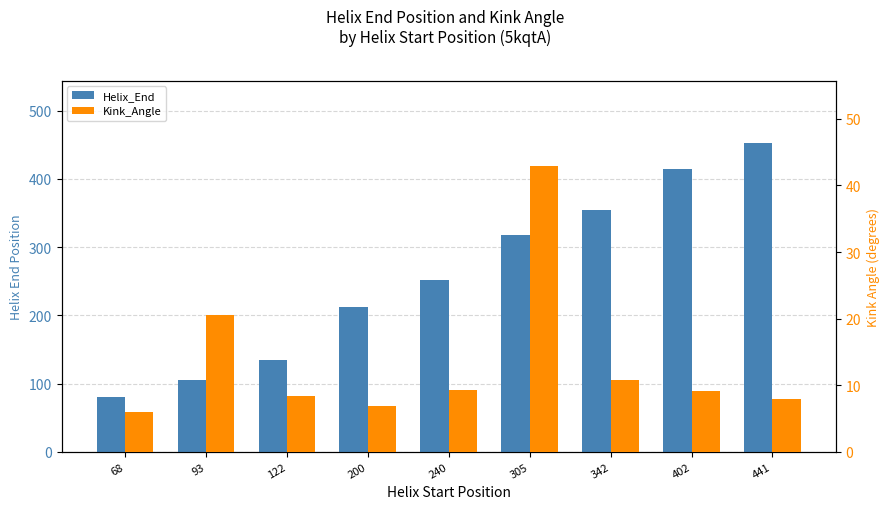

How many groups of bars are there?

9